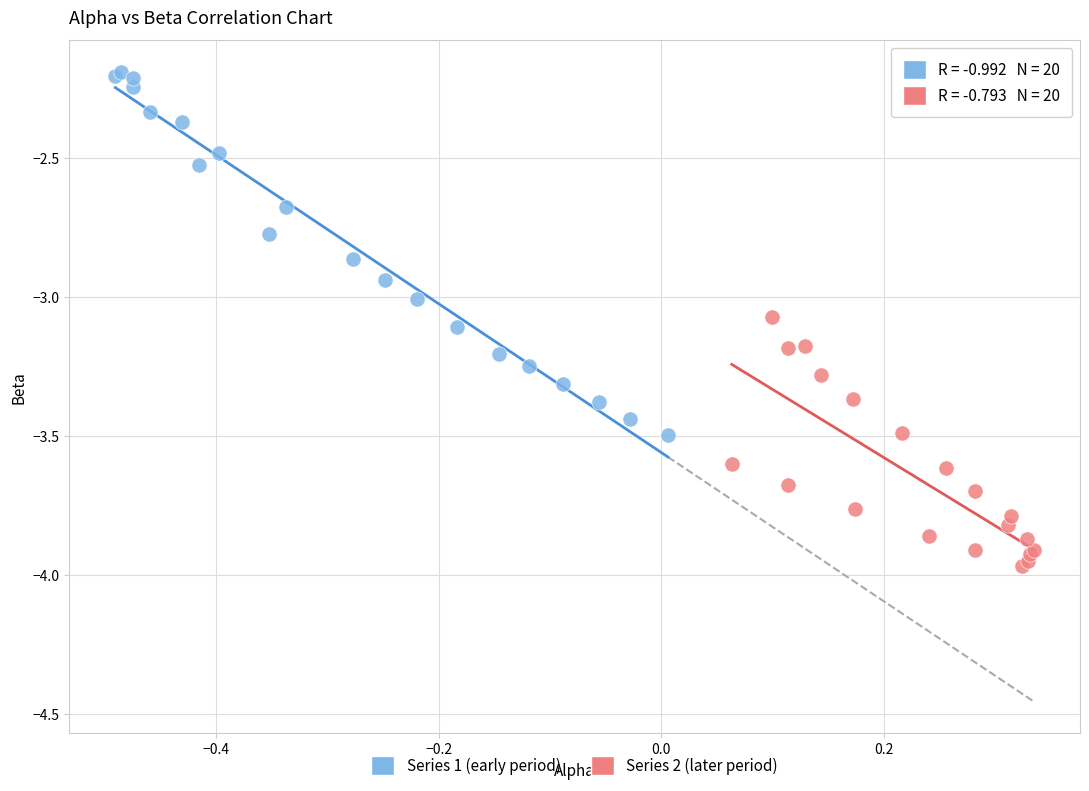

Which series has the widest spread of Y values?

Series 1 (early period)